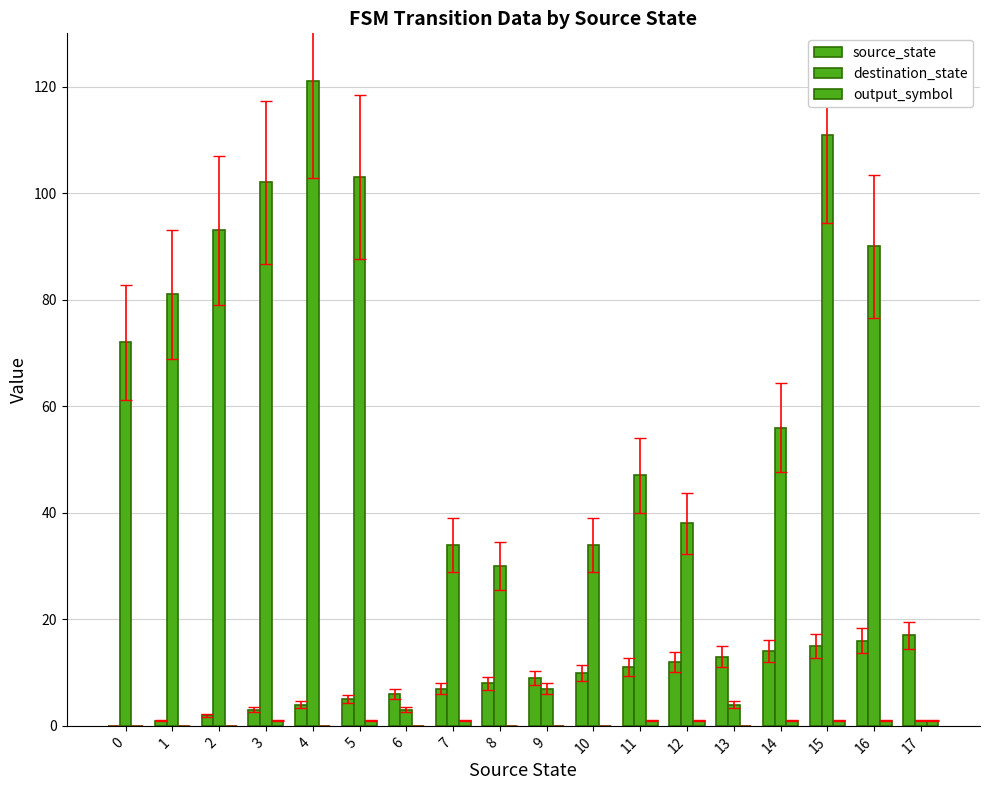

How many distinct data groups are displayed?

3